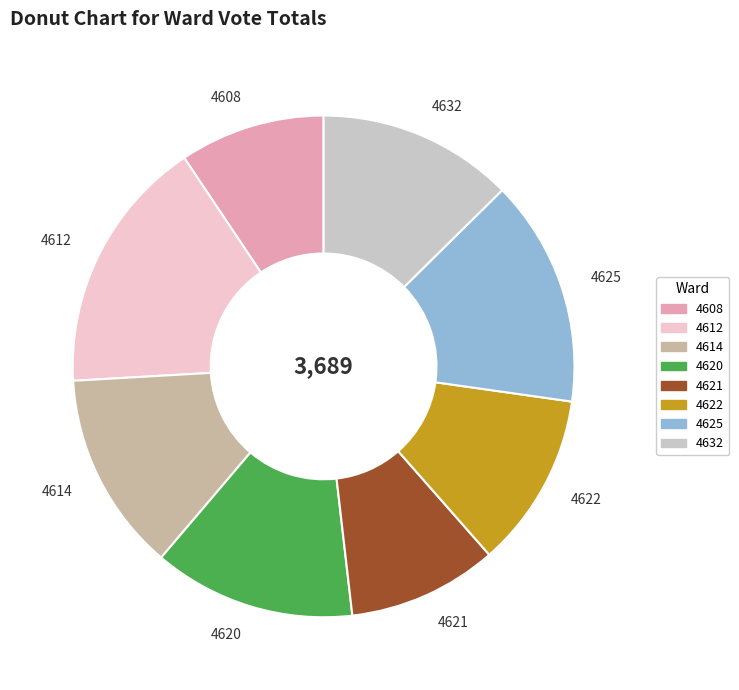

Combined, do 4608 and 4632 account for over 50%?

No